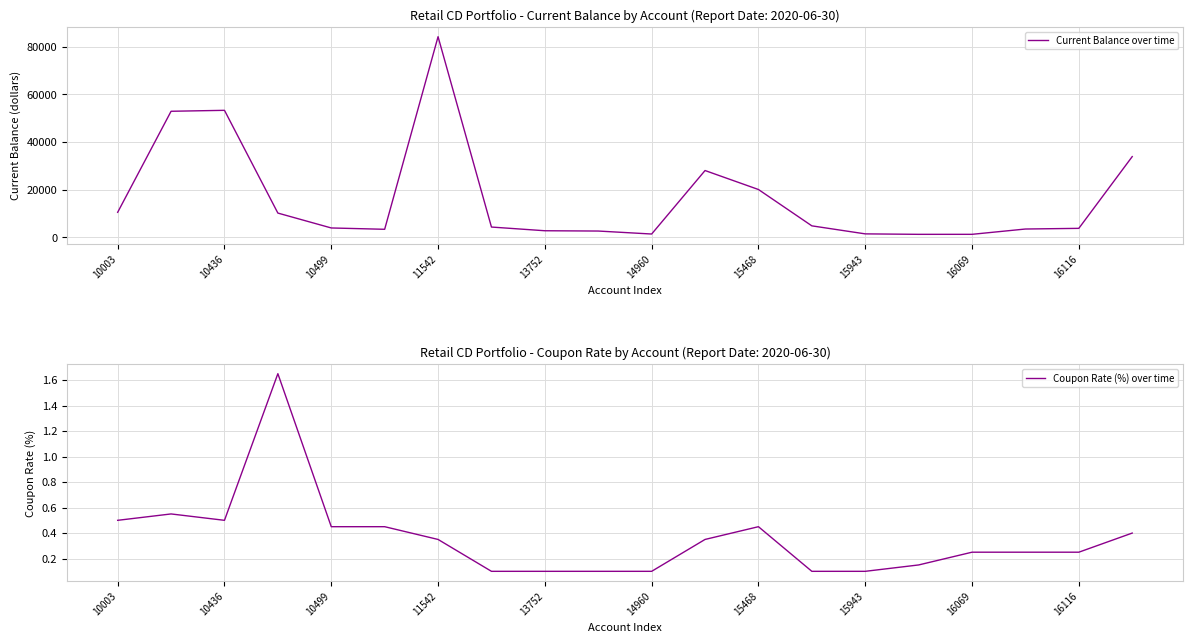

True or false: Coupon Rate (%) over time and Current Balance over time intersect in this chart.

False